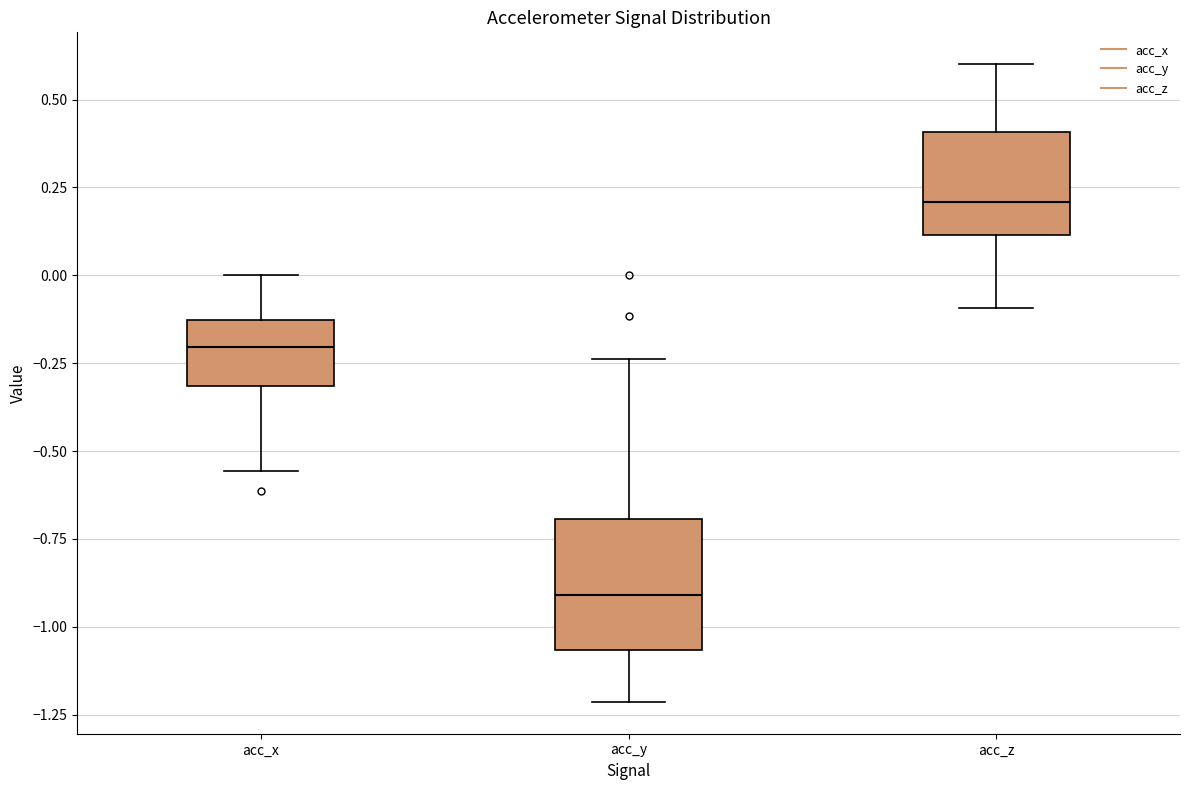

Where is the lower edge of the box for acc_x on the y-axis? The values are not printed on the chart, so give them approximately, as read against the axis.

-0.30